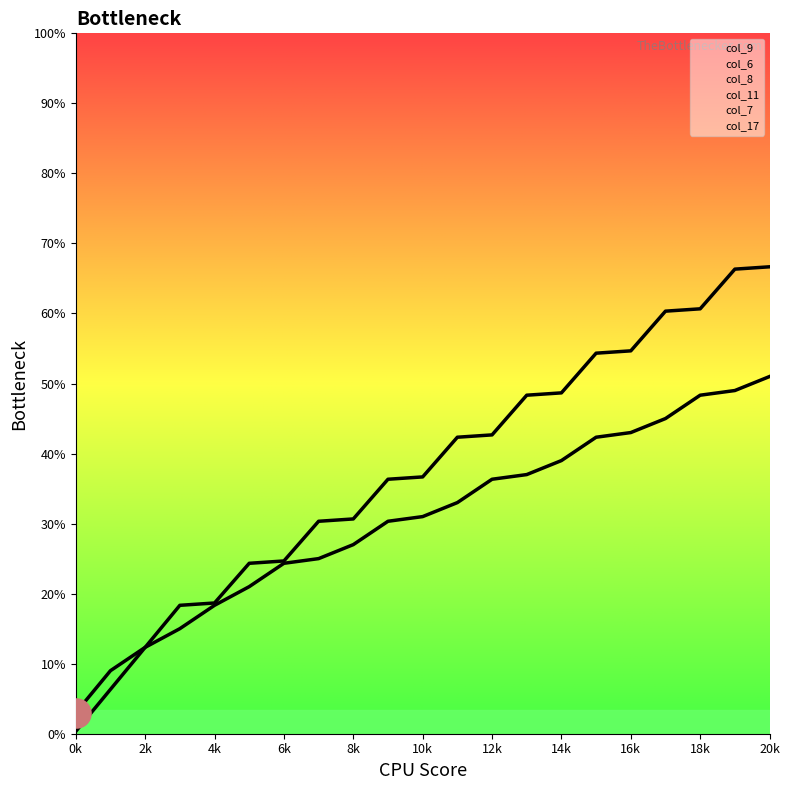

Is the value of col_11 at 18 greater than the value of col_9 at 20?

Yes